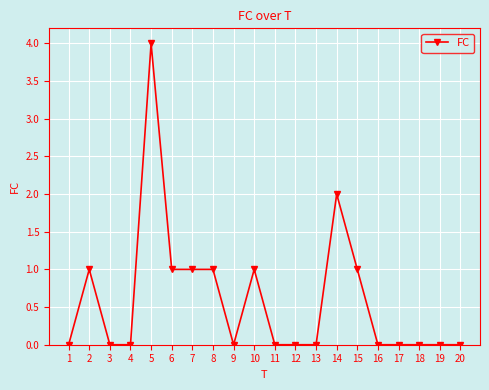

Is it true that the value at 2 is 1?

True